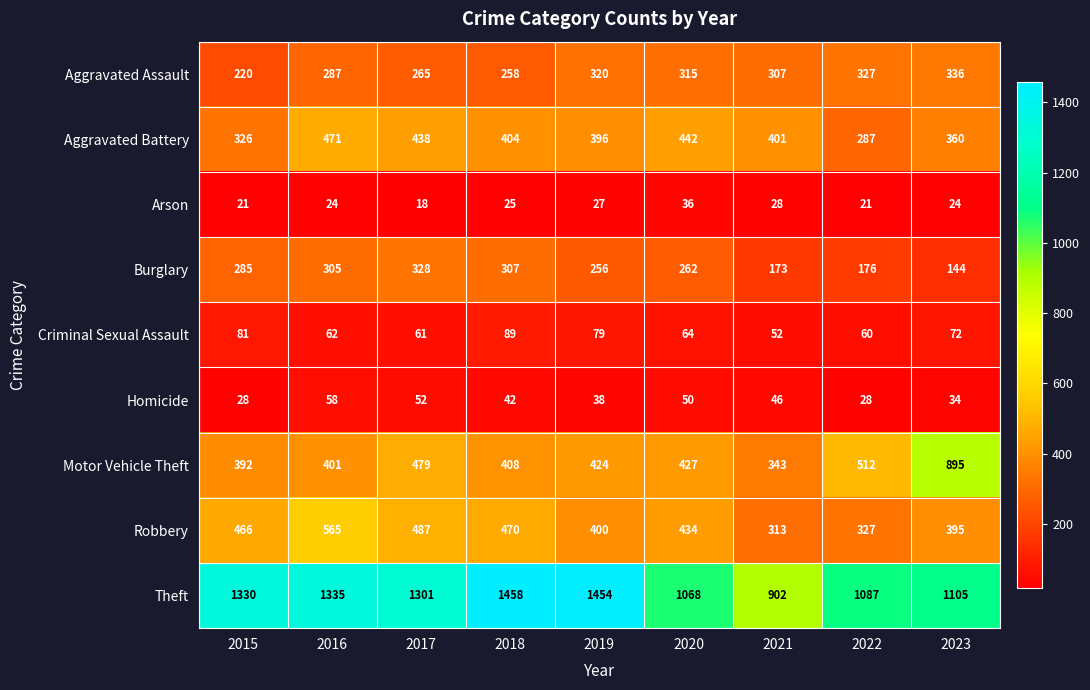

Rank the series at 2016 from highest to lowest value.

Theft, Robbery, Aggravated Battery, Motor Vehicle Theft, Burglary, Aggravated Assault, Criminal Sexual Assault, Homicide, Arson